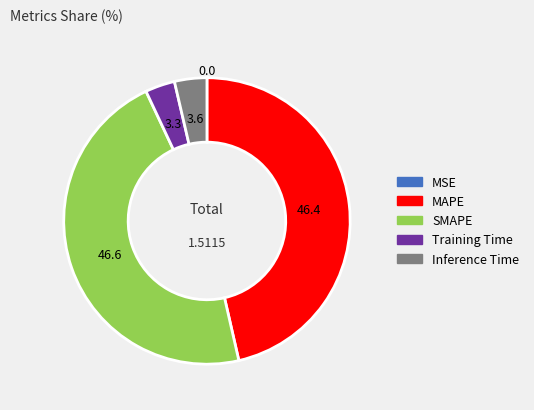

Between SMAPE and Training Time, which is larger?

SMAPE